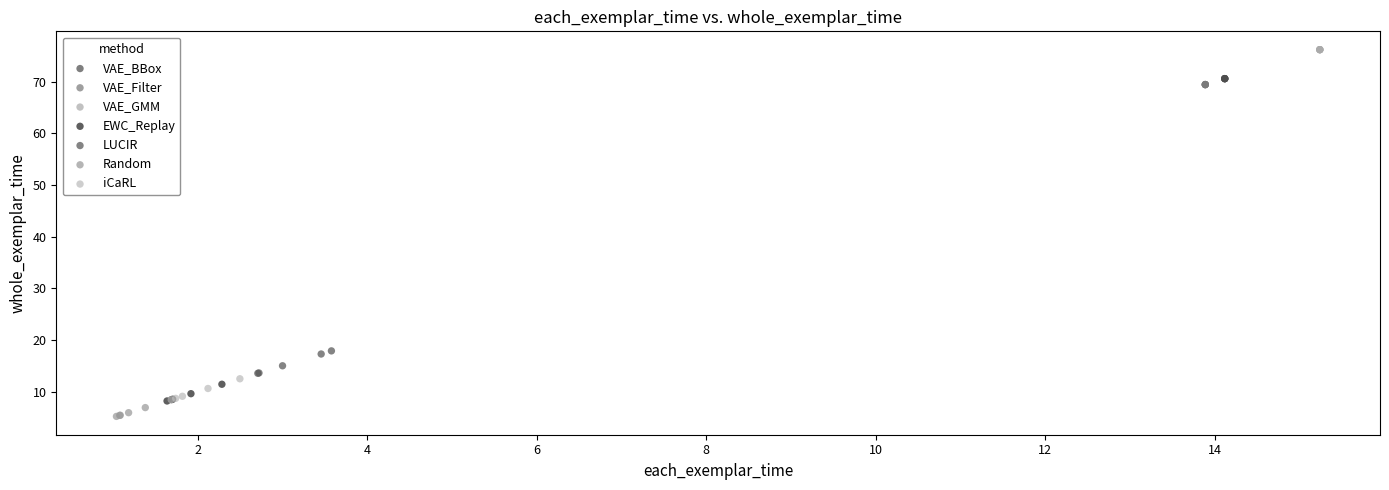

What are all the series names shown in the legend?

VAE_BBox, VAE_Filter, VAE_GMM, EWC_Replay, LUCIR, Random, iCaRL